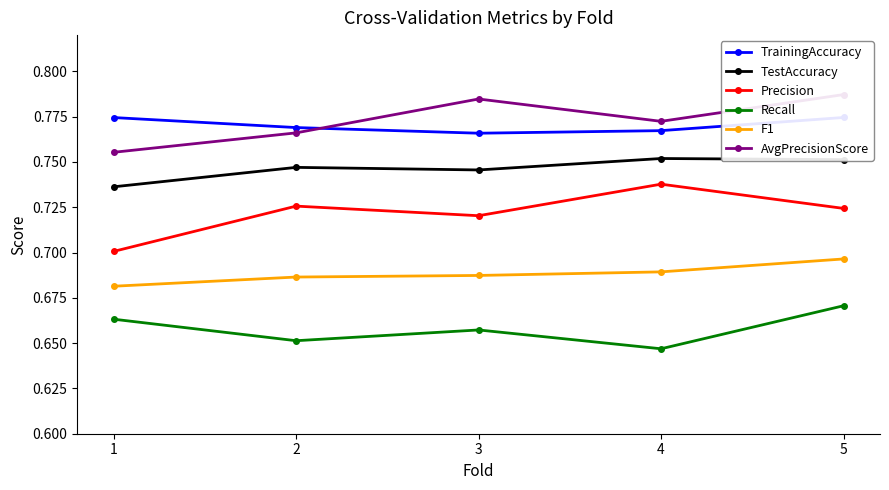

Rank the series at 3 from lowest to highest value.

Recall, F1, Precision, TestAccuracy, TrainingAccuracy, AvgPrecisionScore